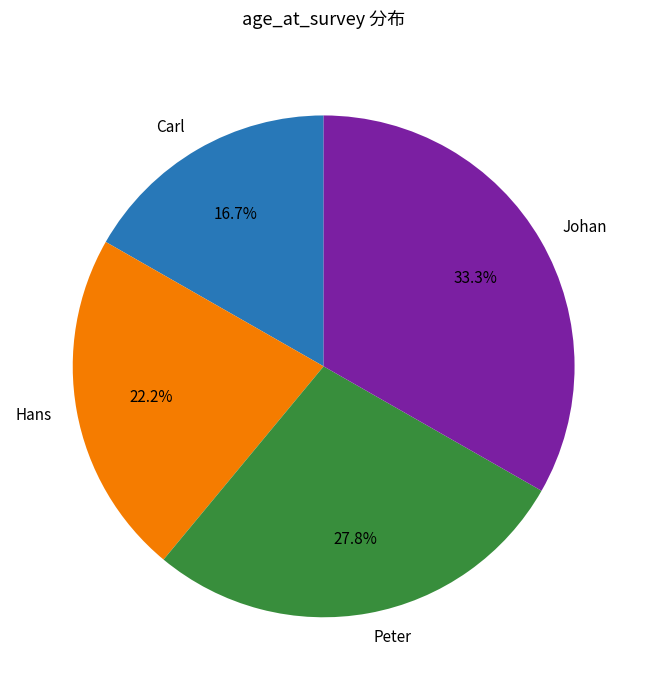

Which slice is the smallest?

Carl